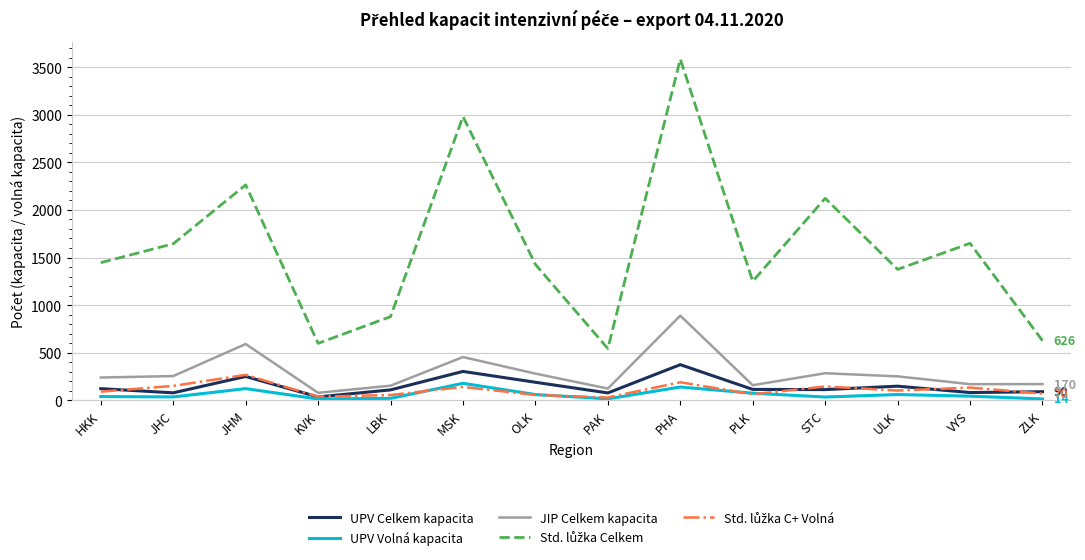

At which category is the sum across all series the highest?

PHA